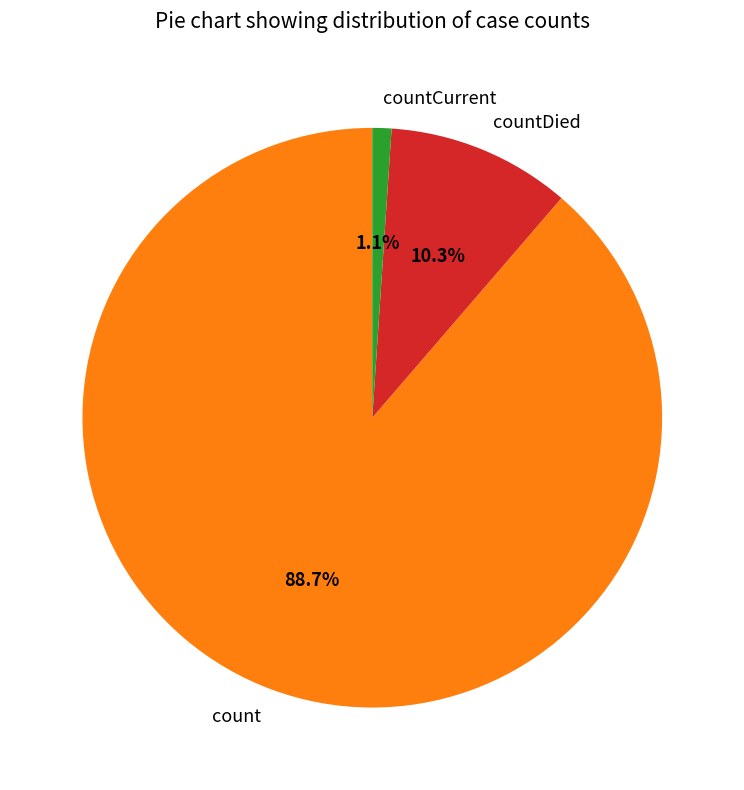

What percentage is the count slice, to the nearest percent?

89%